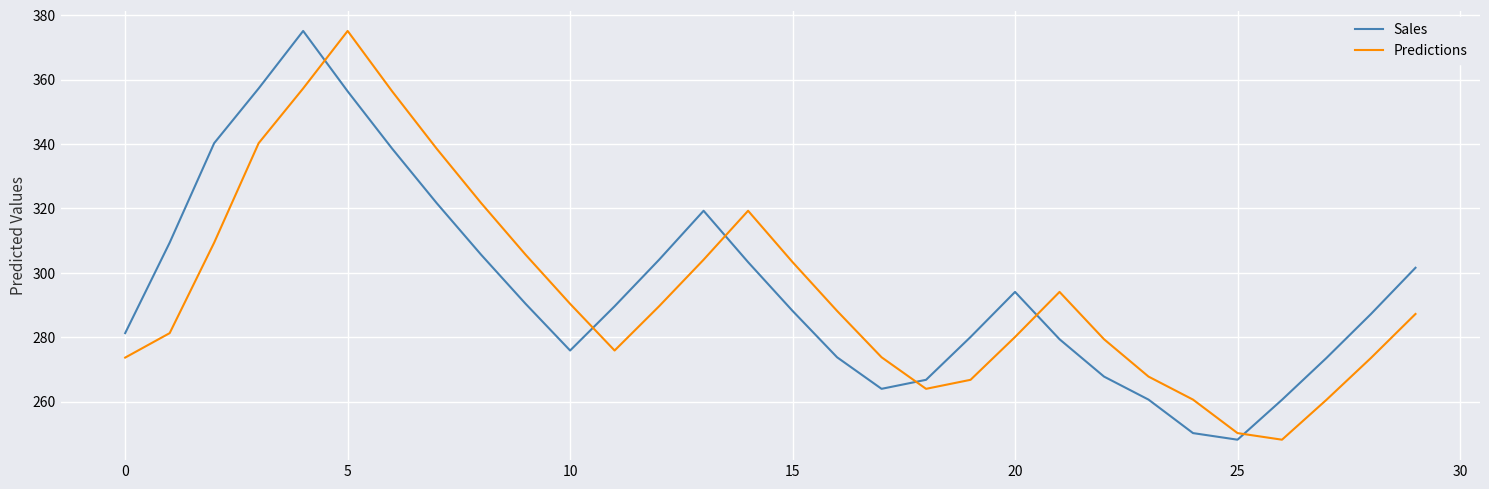

What is the highest value of the Sales series?

375.1